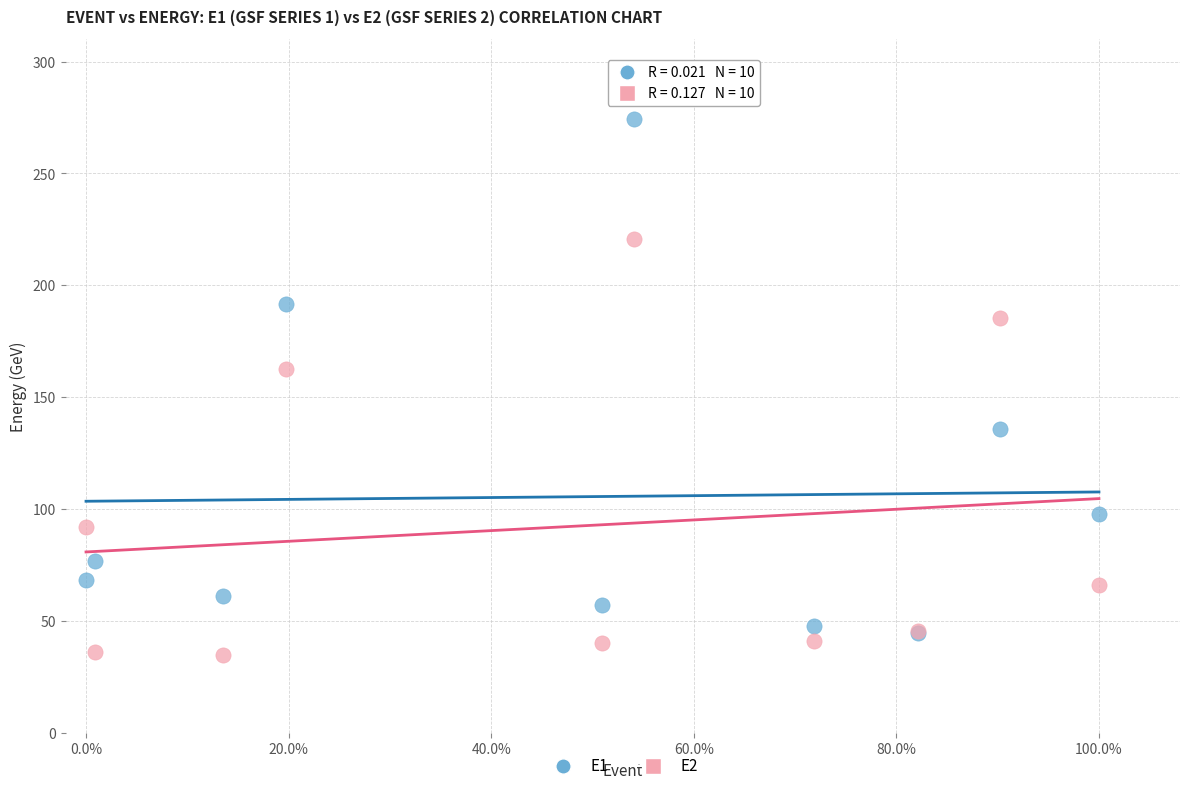

Across all series, what Y value is closest to 154?

162.6